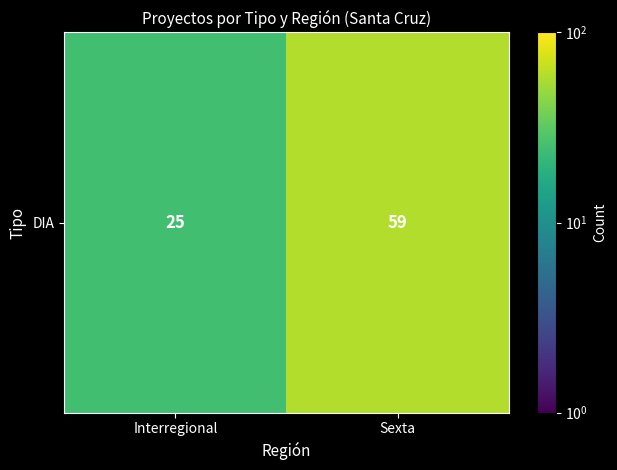

What is the difference between the maximum and minimum values?

34